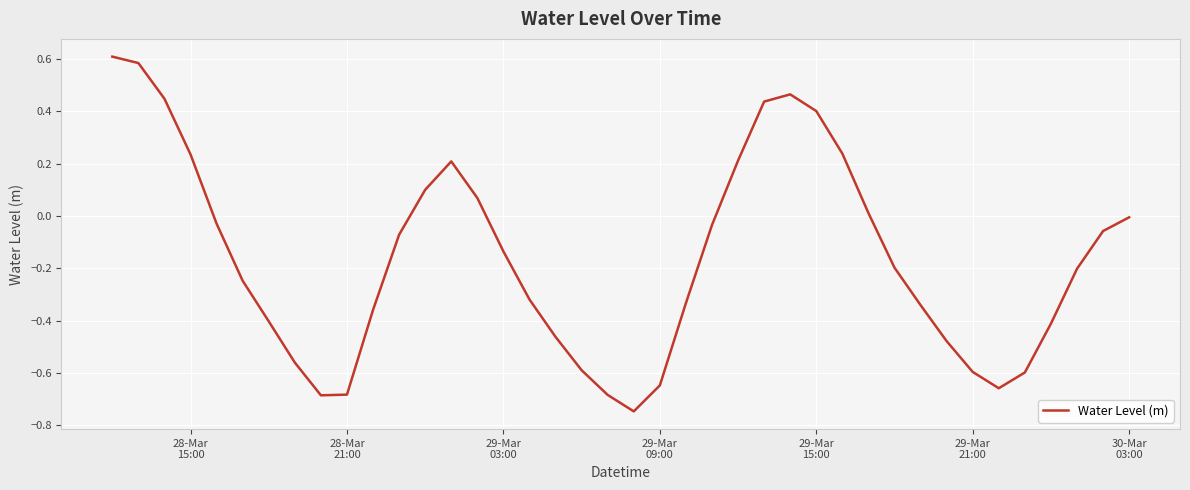

What is the greatest value displayed?

0.6